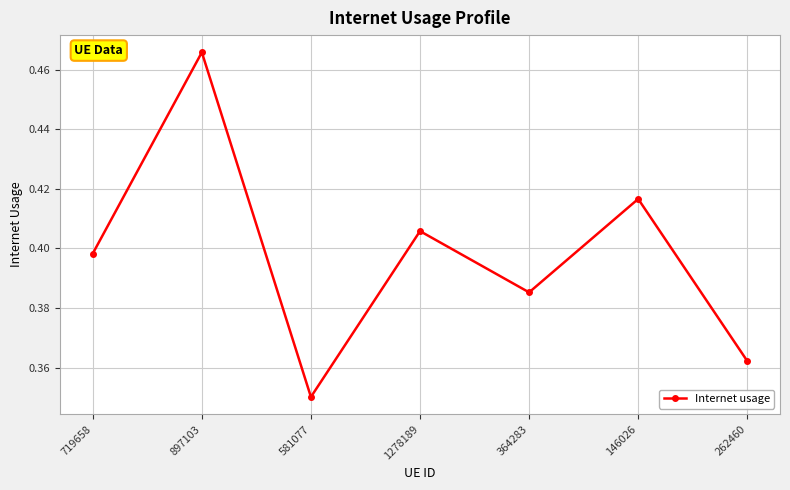

What position from the right is 719658?

7